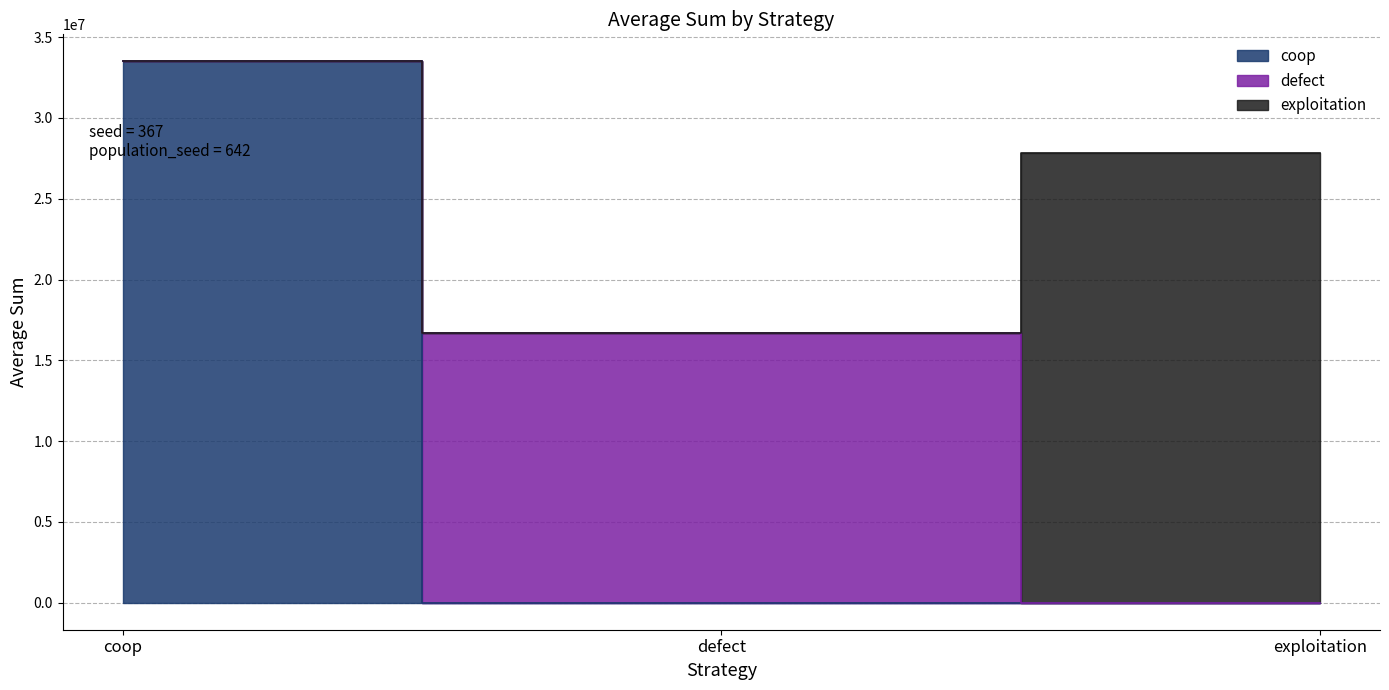

What is the value of the coop point at the 1st from the left?

33503565